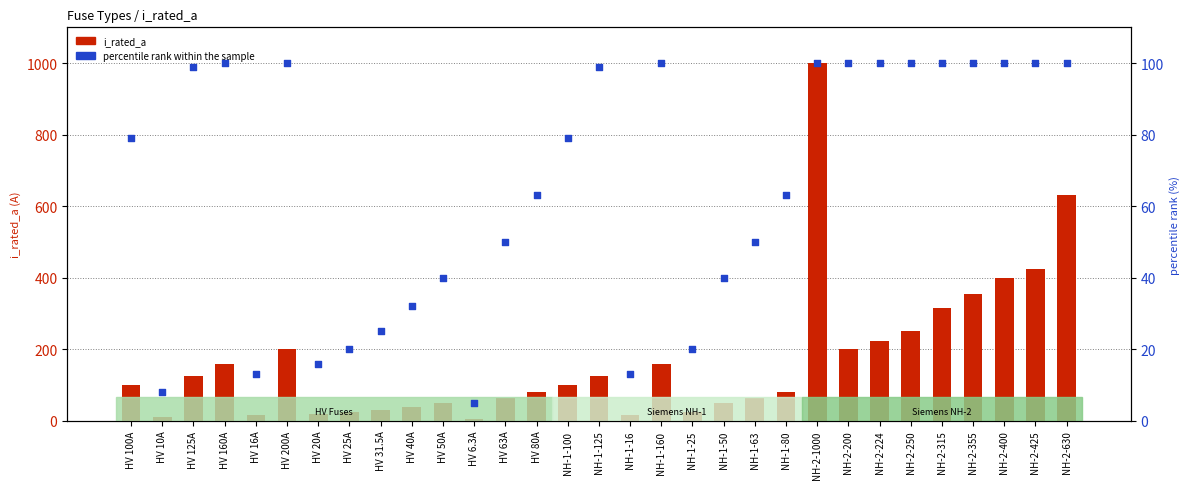

Which series has the largest Y range (max minus min)?

i_rated_a